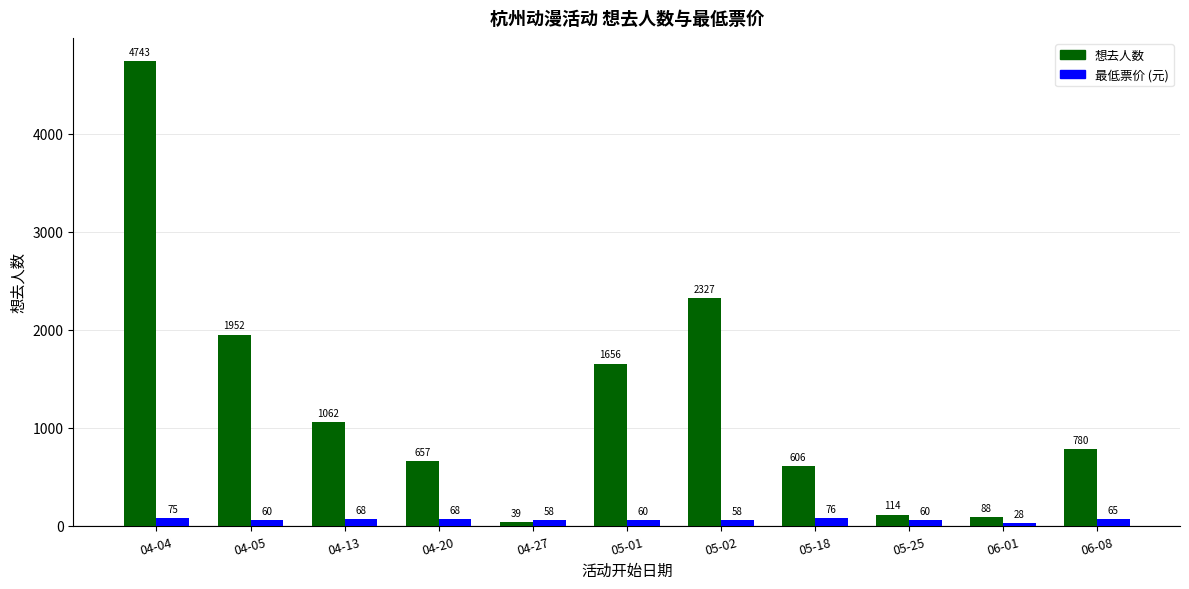

What is the difference between the second highest and second lowest values in the 想去人数 series?

2239